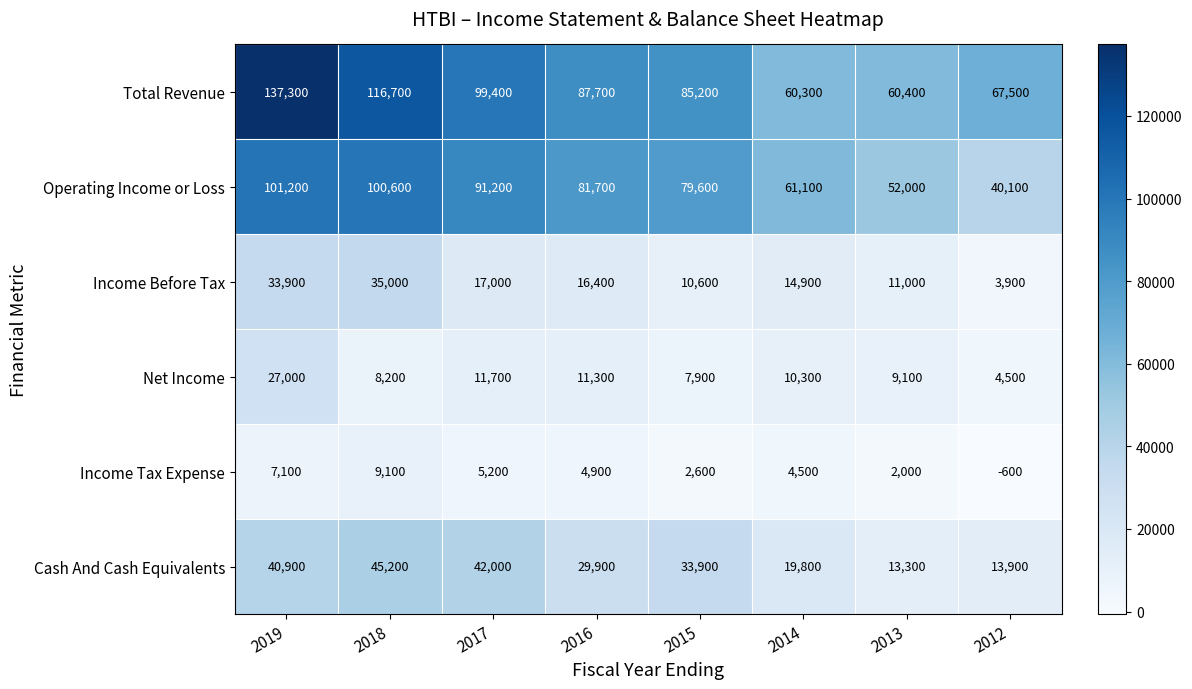

What is the smallest value displayed?

-600